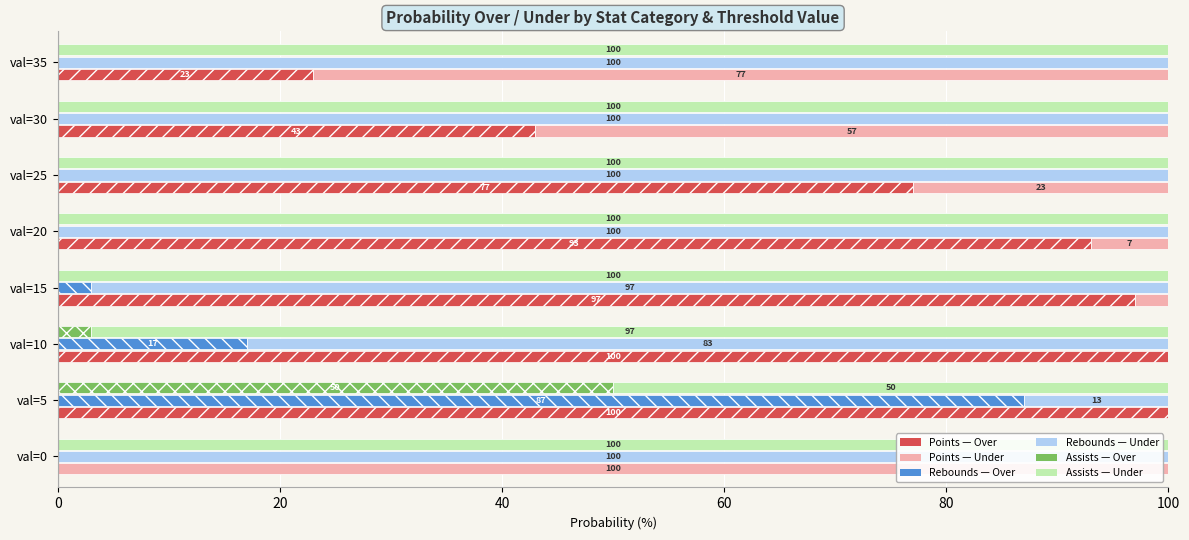

What are all the series names shown in the legend?

Points — Over, Points — Under, Rebounds — Over, Rebounds — Under, Assists — Over, Assists — Under